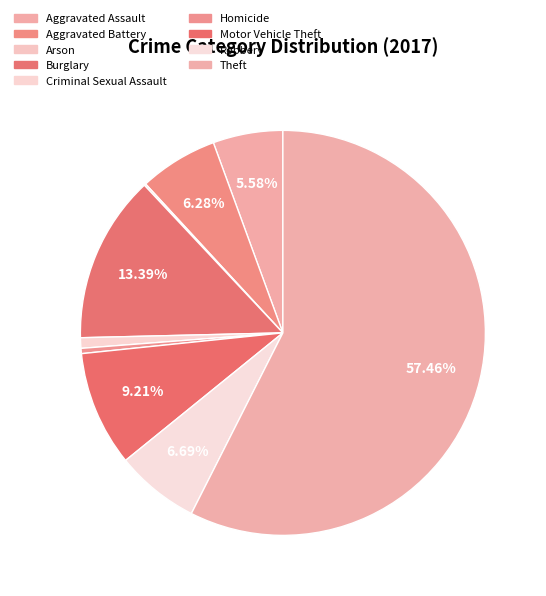

To the nearest percent, what is the combined percentage of Homicide and Aggravated Assault?

6%